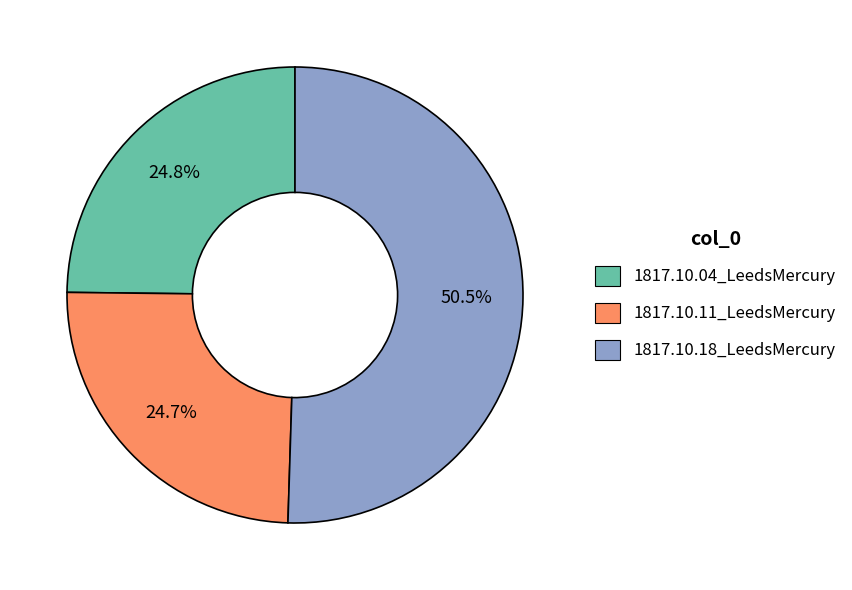

To the nearest percent, what is the average slice percentage?

33%